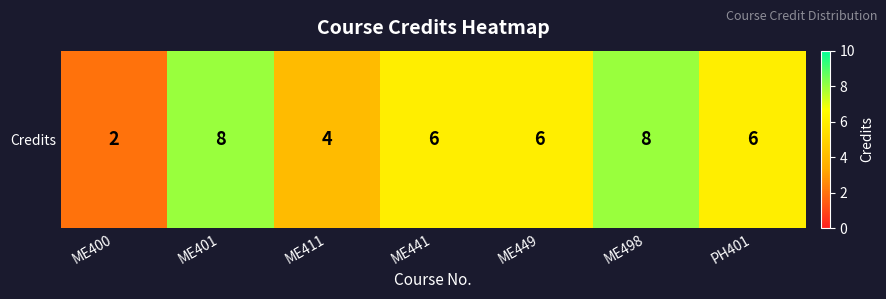

Which label corresponds to the largest value in the chart?

ME401